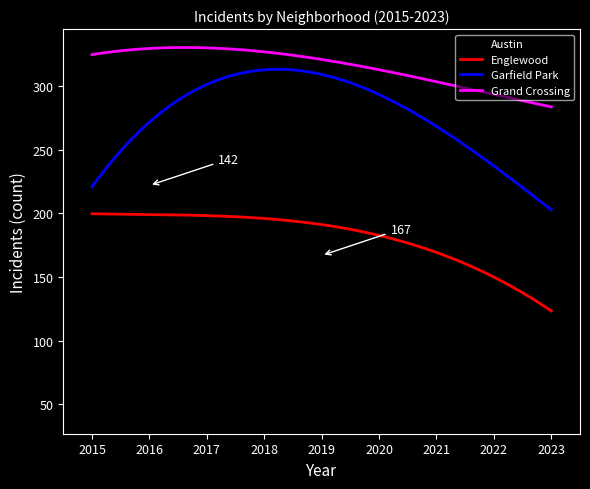

True or false: Austin and Englewood intersect in this chart.

False